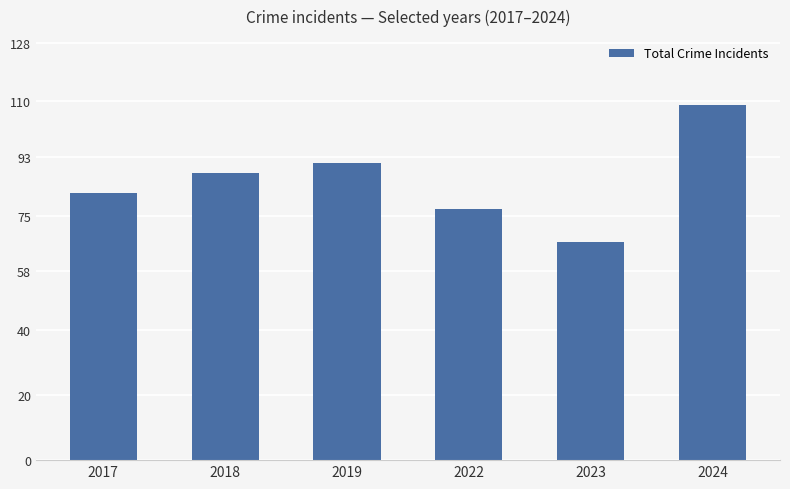

What is the change in value from 2022 to 2024?

+32